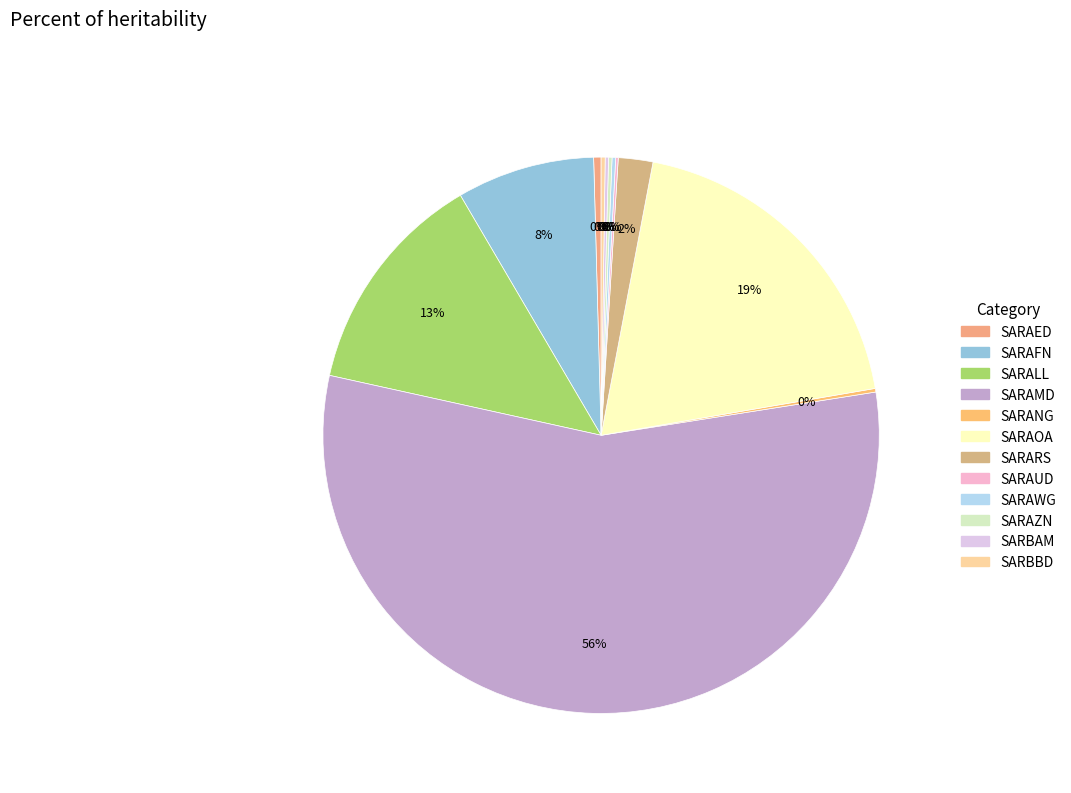

Is it true that SARAMD is 46% of the pie?

False